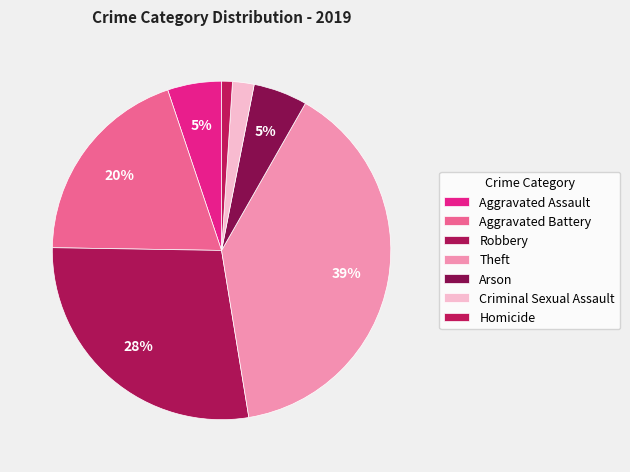

To the nearest percent, what percentage of the pie is Arson?

5%